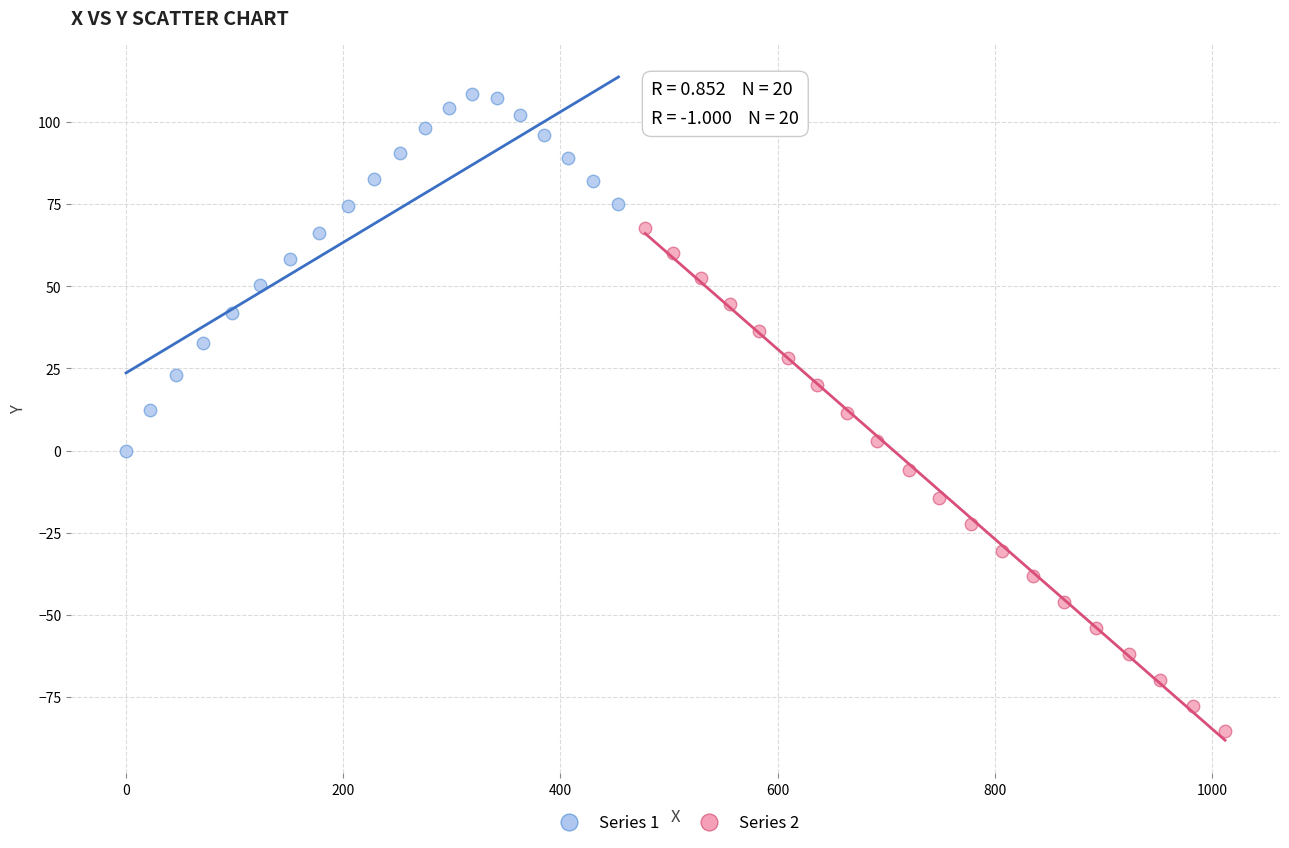

Which series has the largest Y range (max minus min)?

Series 2